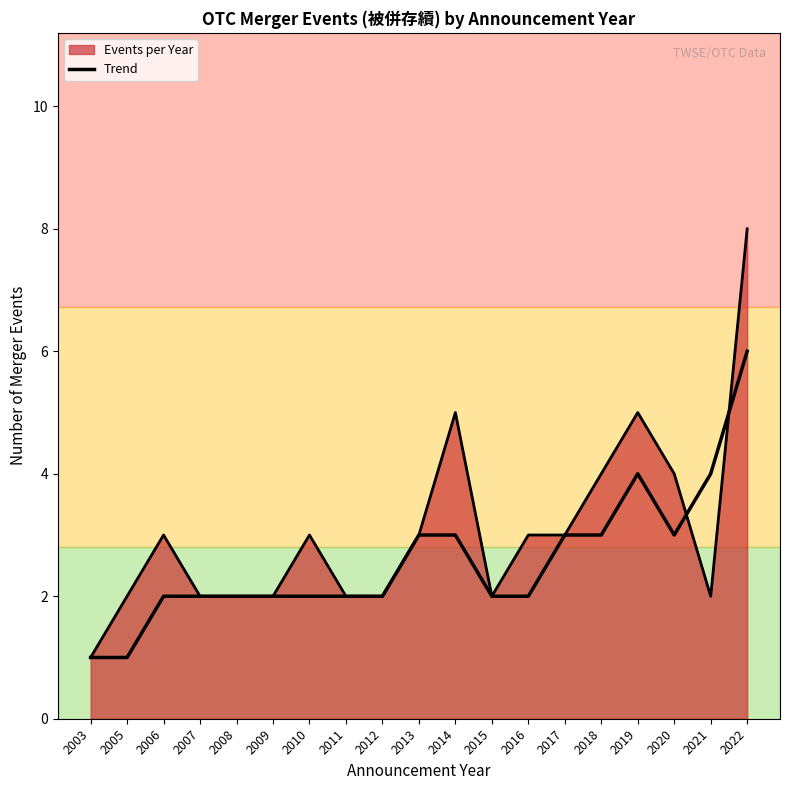

How many lines are shown in the chart?

2